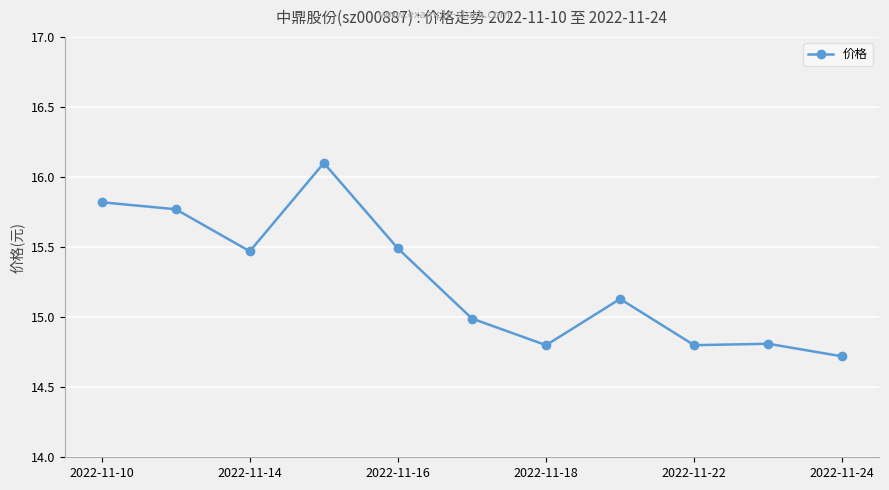

What is the minimum value shown in the chart?

14.7